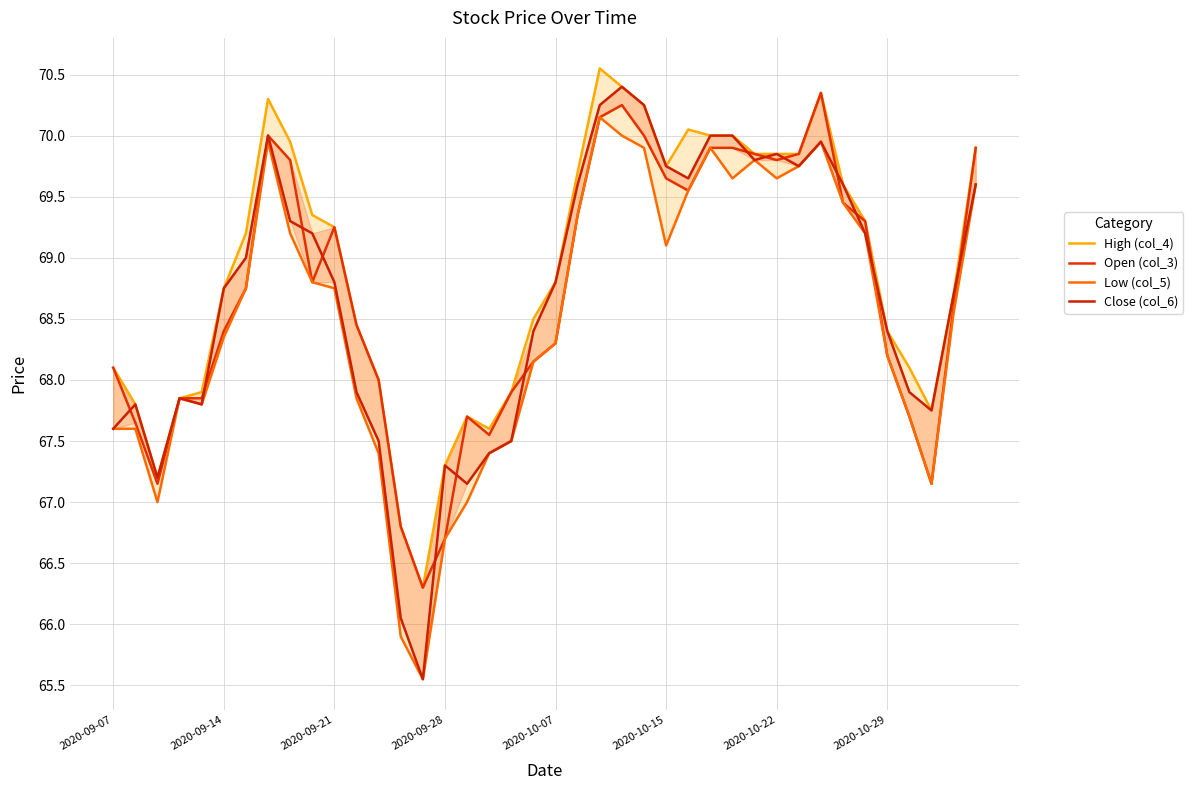

What is the value of the Low (col_5) point at the 1st from the left?

67.6